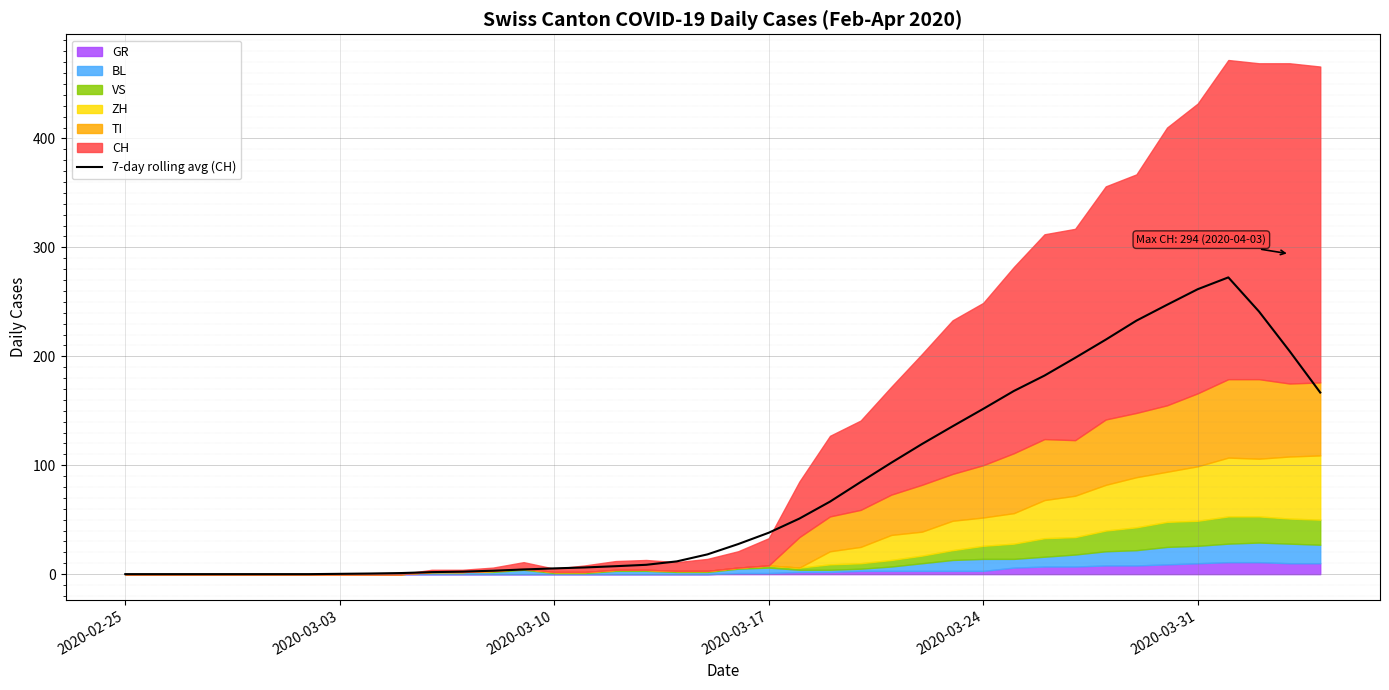

True or false: 7-day rolling avg (CH) has a value of 0.0 at 2020-02-25.

True